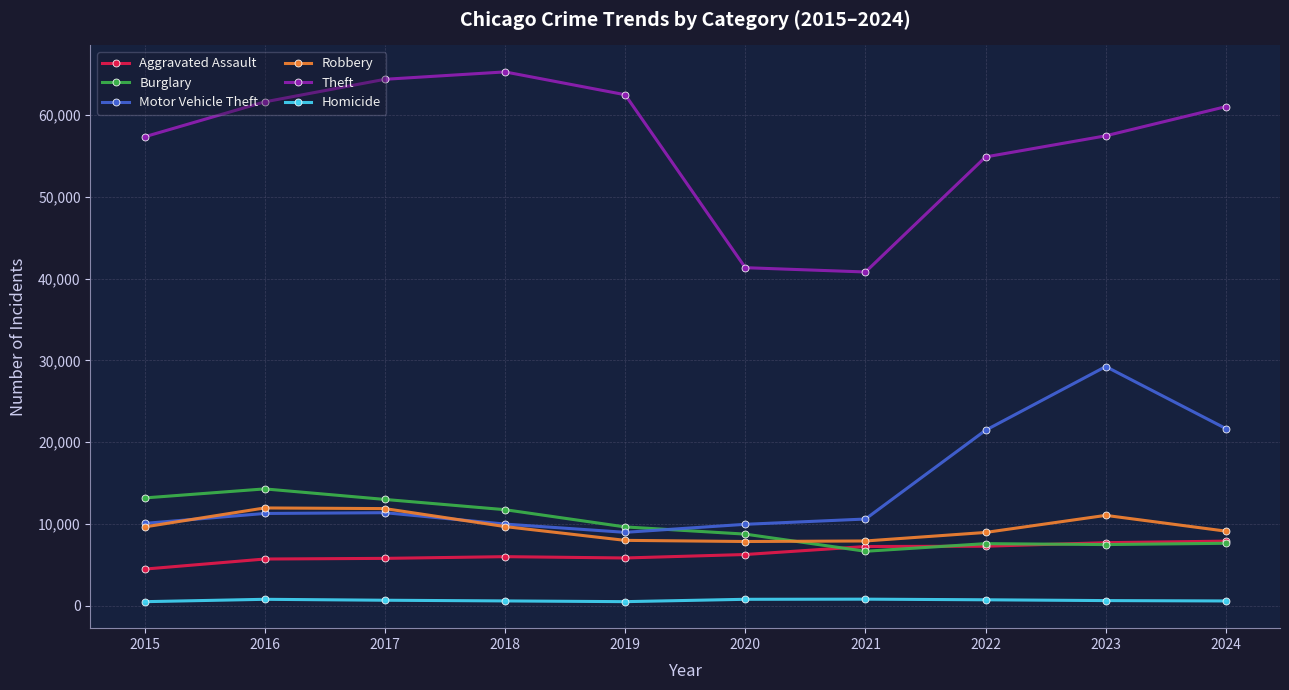

Which series has the largest total across all categories?

Theft